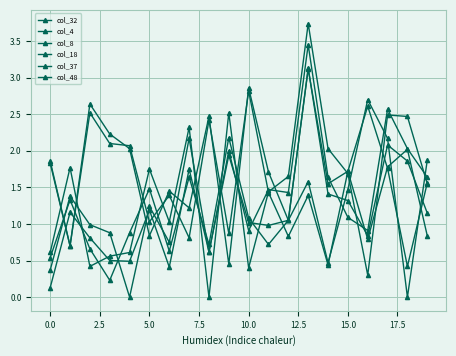

What is the difference between the second highest and second lowest values in the col_48 series?

1.6